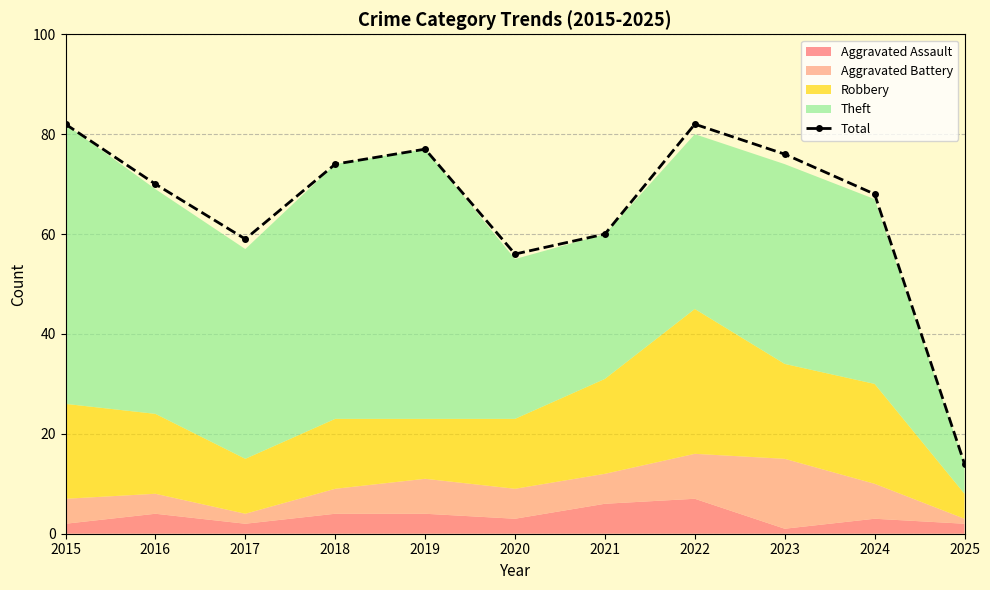

Which has a higher value, 2021 or 2017?

2021